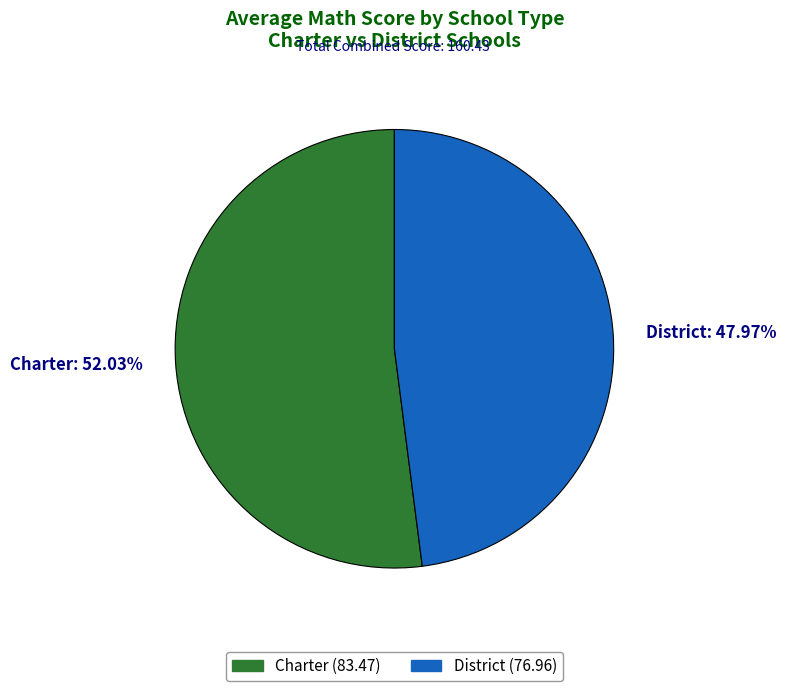

Which has a higher value, District or Charter?

Charter